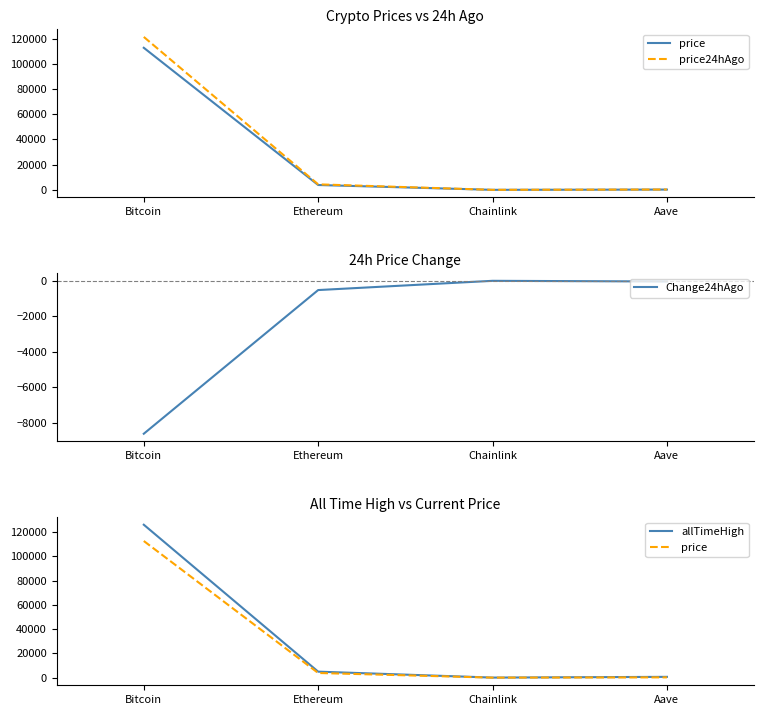

At how many categories does at least one series exceed 124616?

1